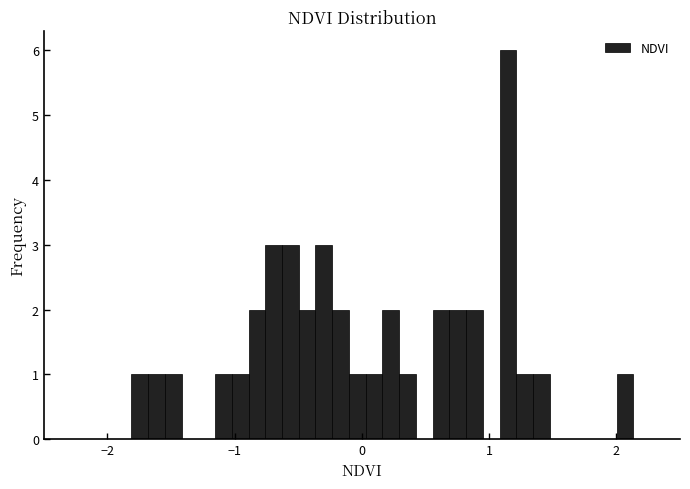

Around what value on the x-axis is the tallest bar? Give the approximate position of its centre, as read against the axis.

1.1